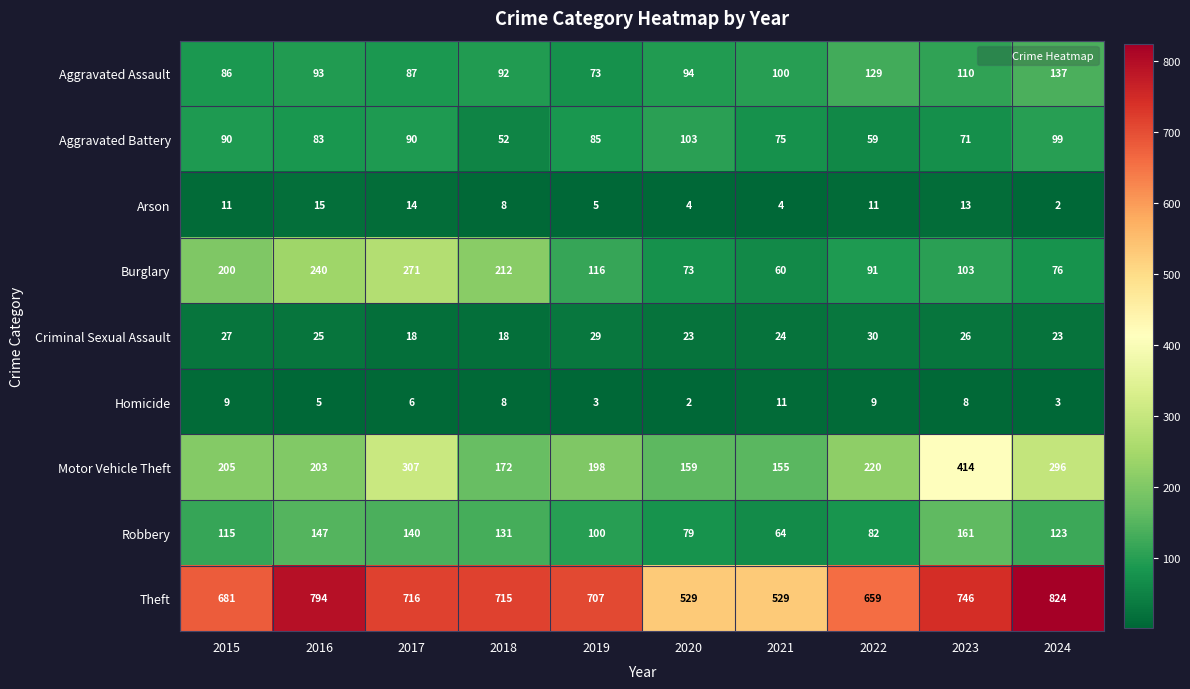

What is the spread (max minus min) of values at 2019?

704